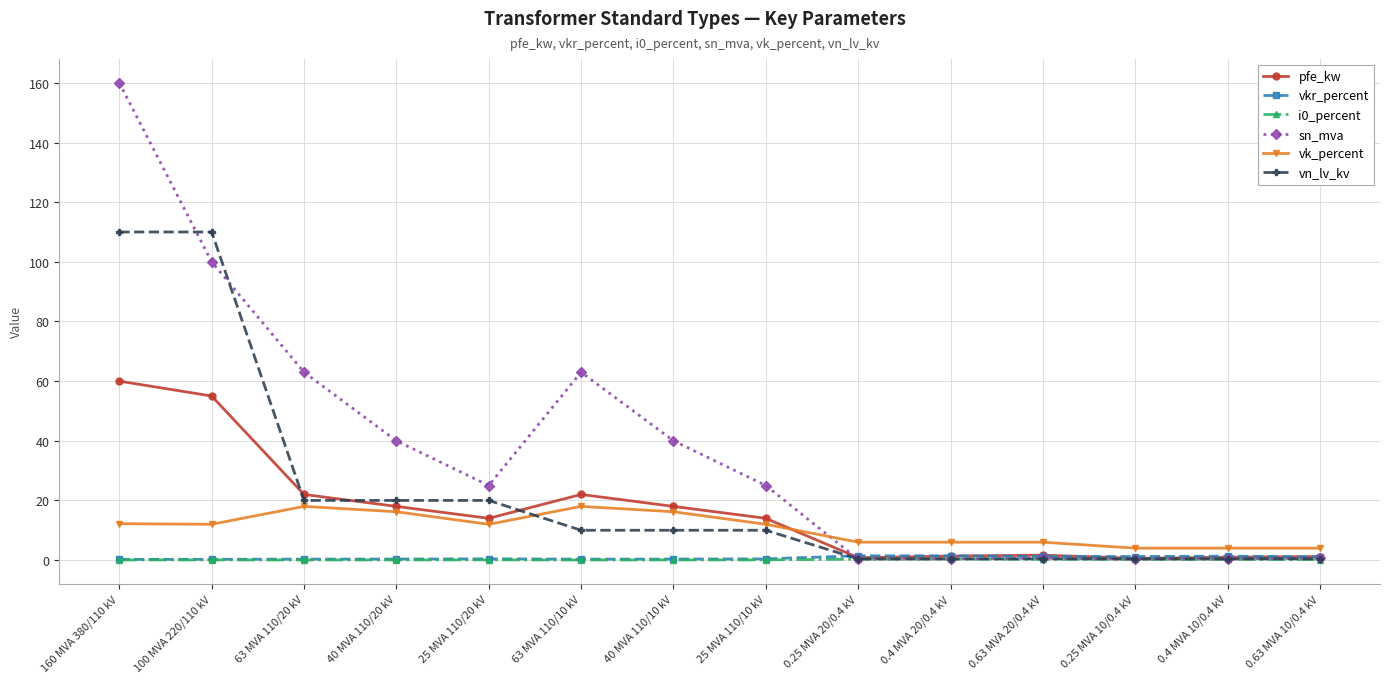

Is it true that sn_mva equals 0.6 at 0.63 MVA 20/0.4 kV?

True